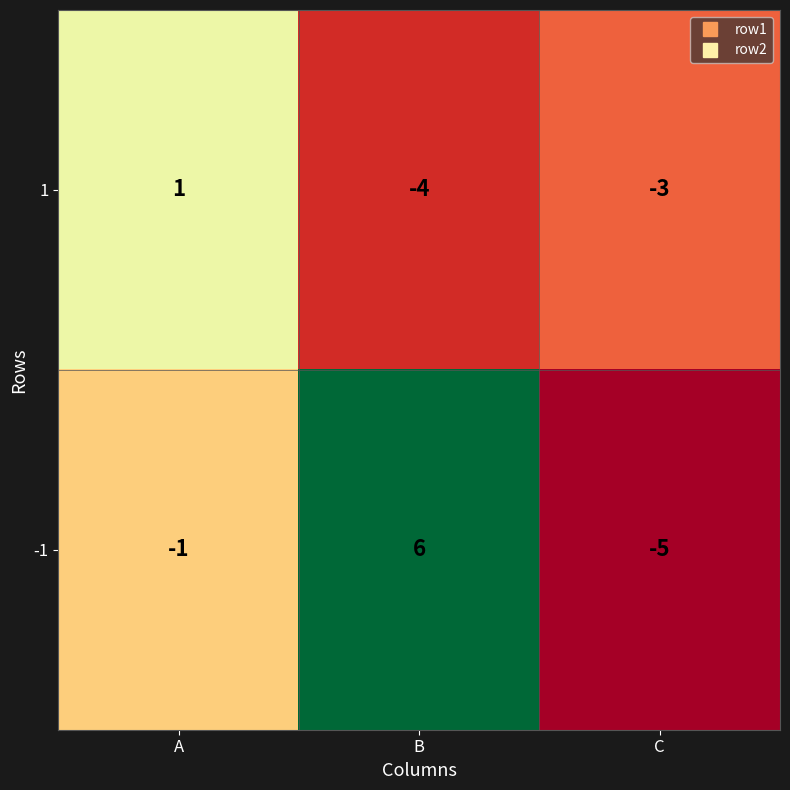

Rank the series at B from highest to lowest value.

-1, 1